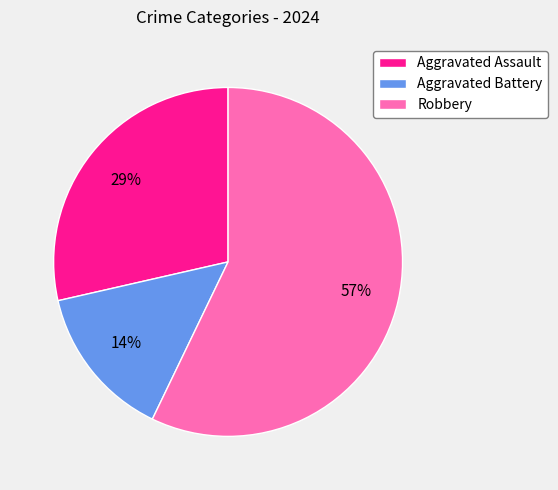

Rank the categories by value from lowest to highest.

Aggravated Battery, Aggravated Assault, Robbery